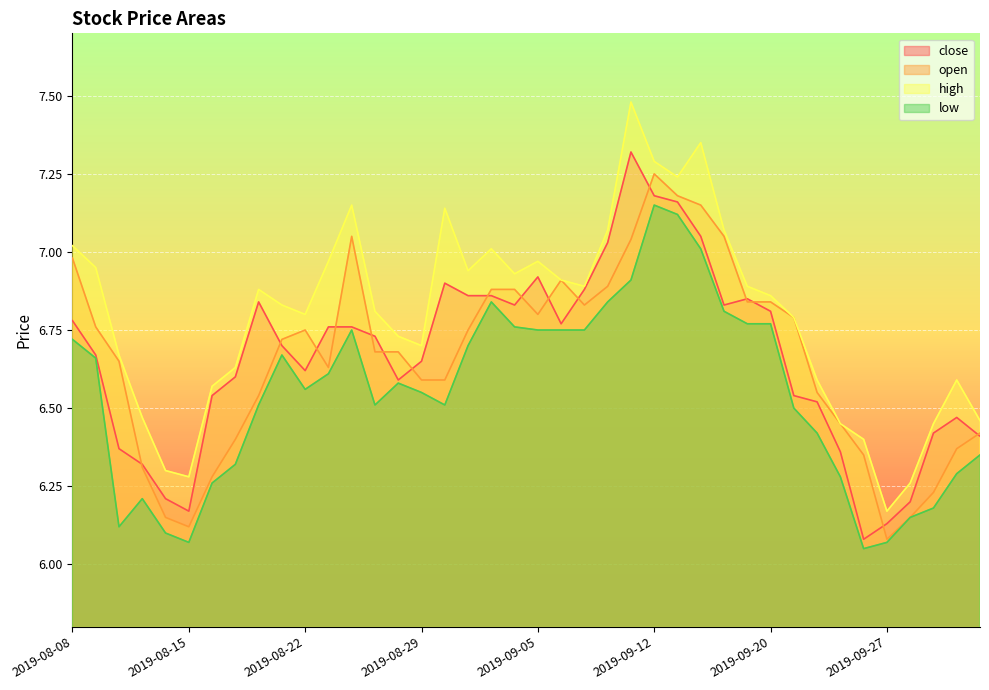

At which category does low reach its first local peak?

2019-08-13